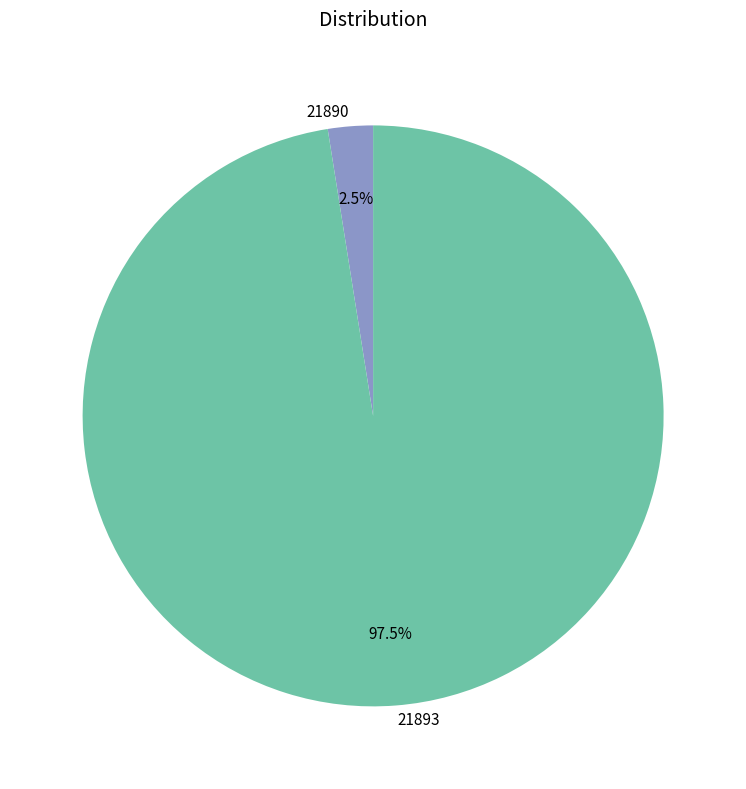

Which has a higher value, 21893 or 21890?

21893